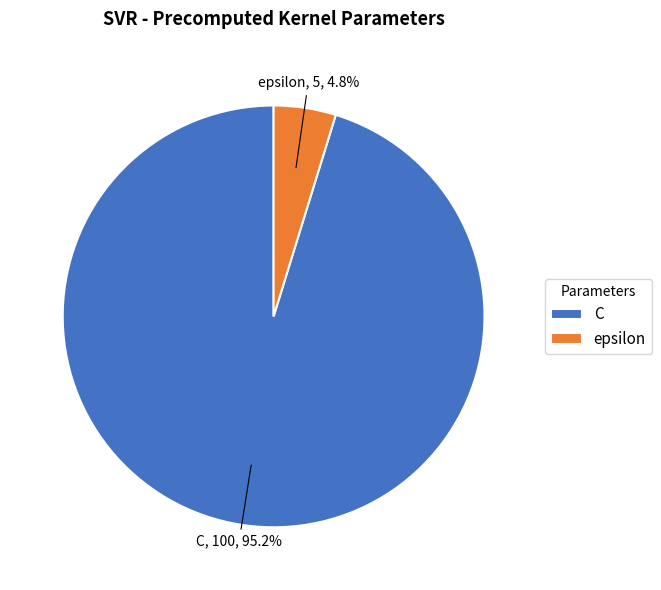

How many slices are in this pie chart?

2